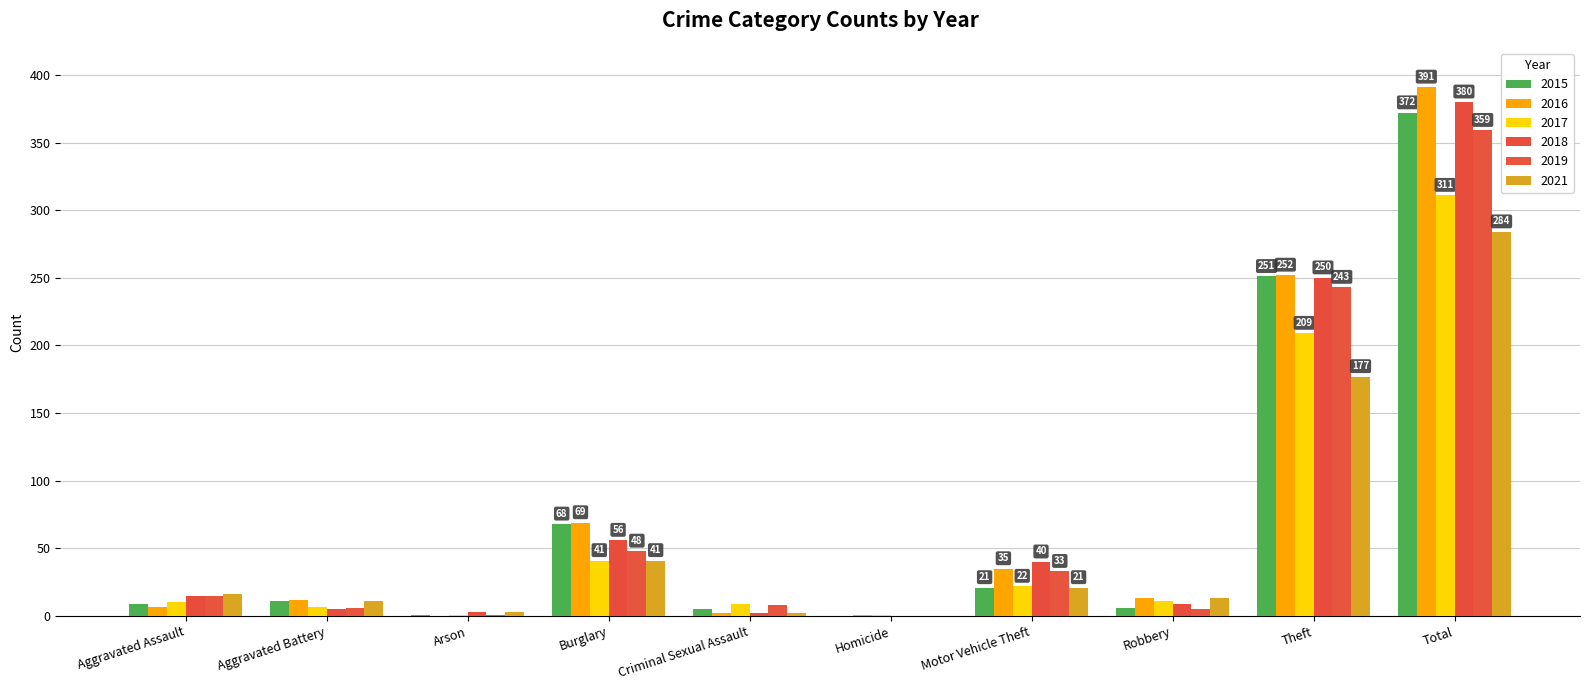

At which category does the chart reach its minimum across all series?

Homicide